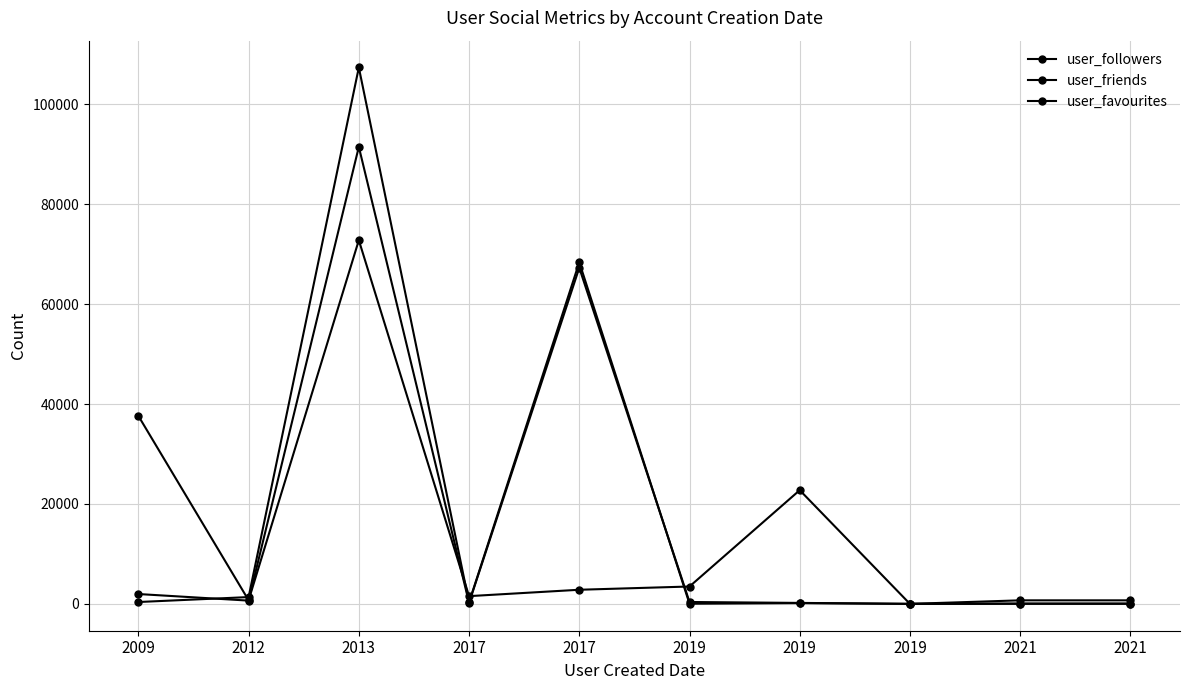

At how many categories does at least one series exceed 783?

7